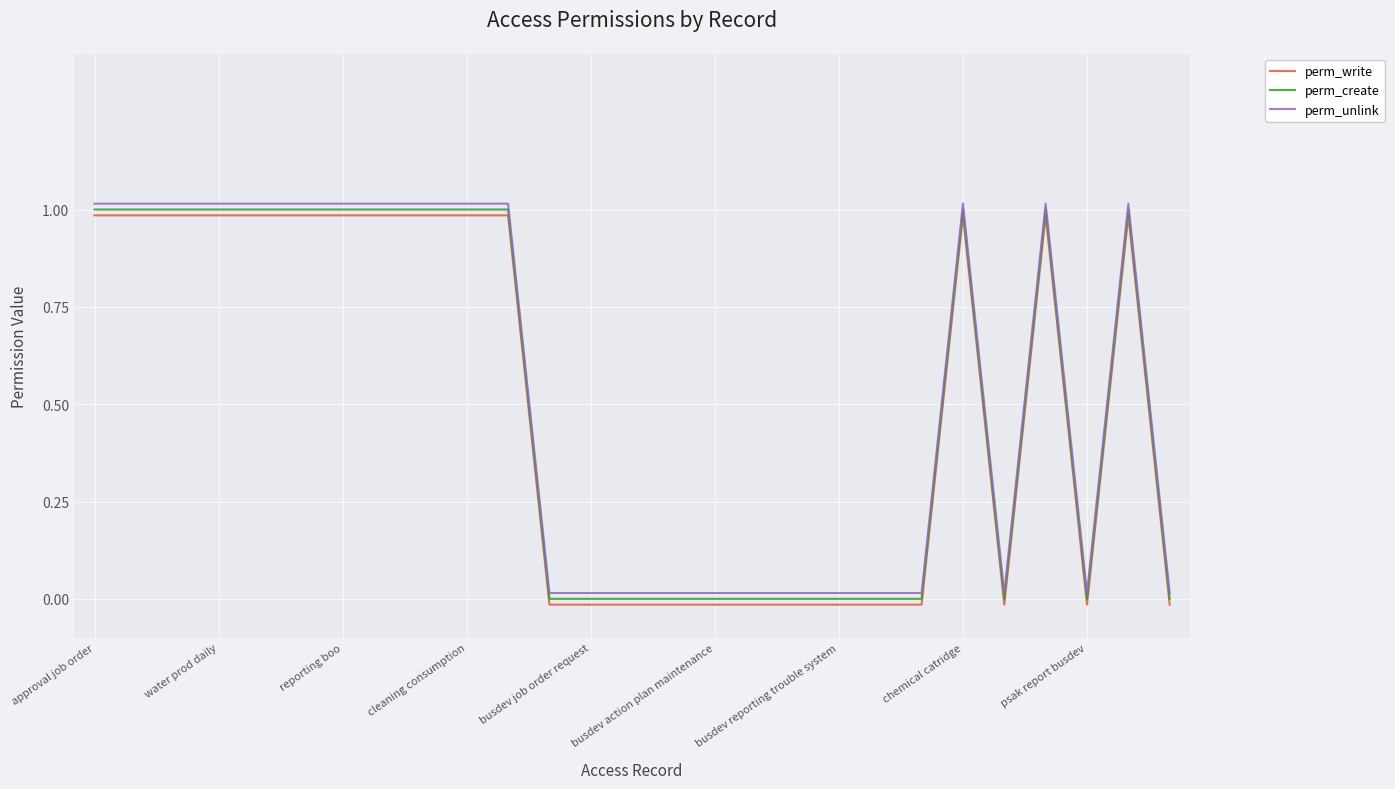

True or false: perm_create and perm_write intersect in this chart.

False